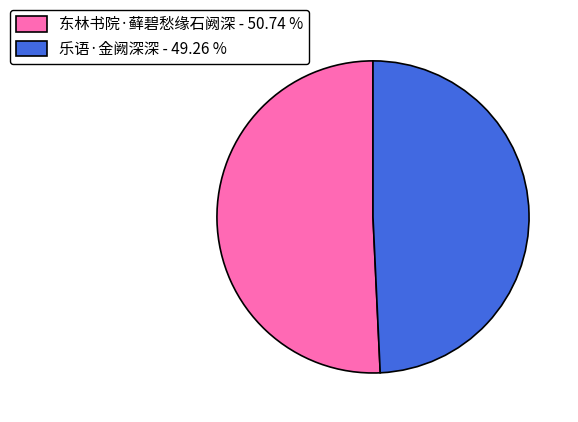

Is there a majority slice in this chart?

Yes